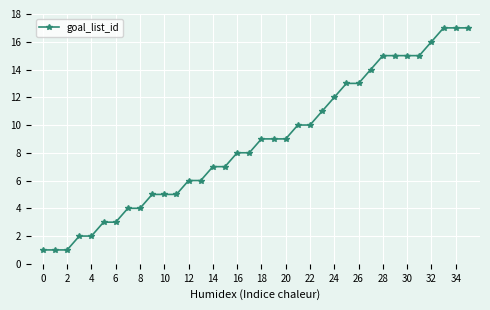

Reading right to left, list all the values displayed in this chart.

17	17	17	16	15	15	15	15	14	13	13	12	11	10	10	9	9	9	8	8	7	7	6	6	5	5	5	4	4	3	3	2	2	1	1	1